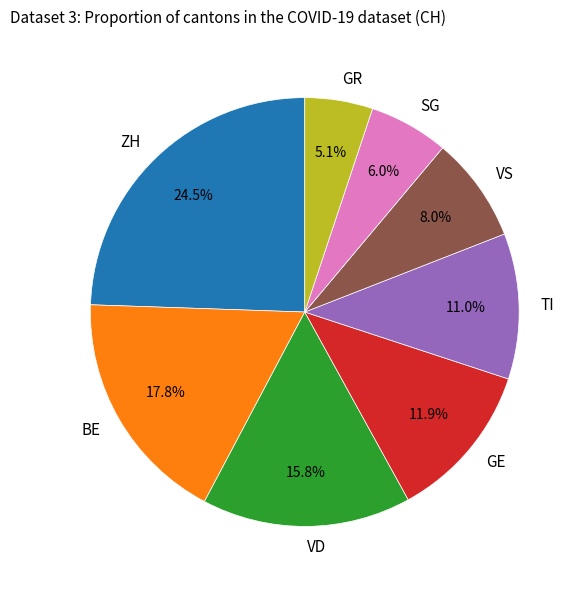

Is there any slice that represents more than half of the pie?

No